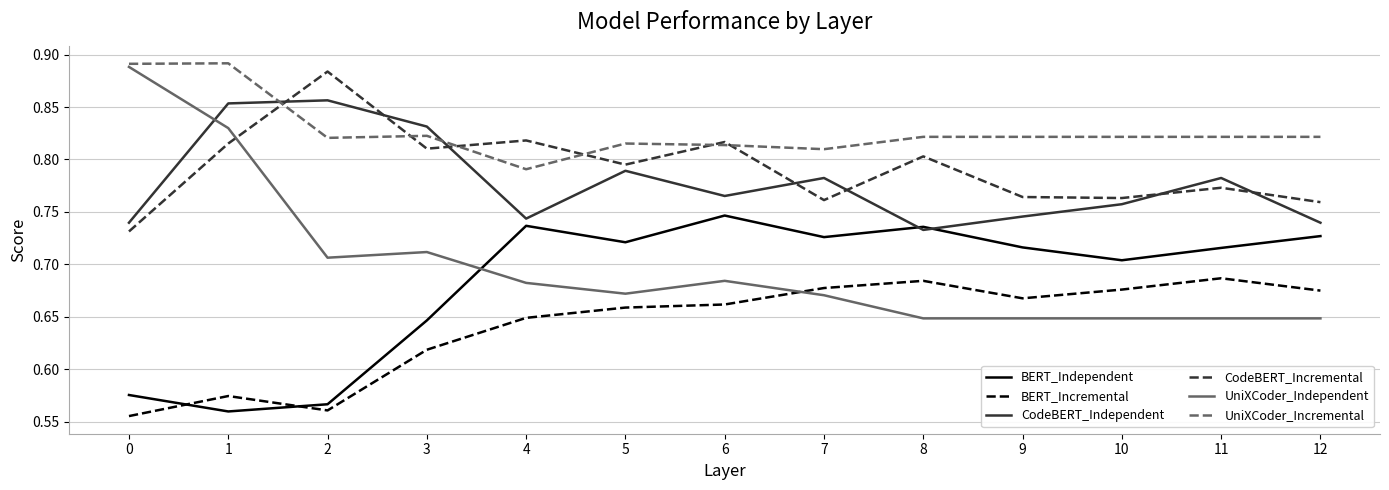

True or false: BERT_Independent has more than 2 interior local peaks.

True